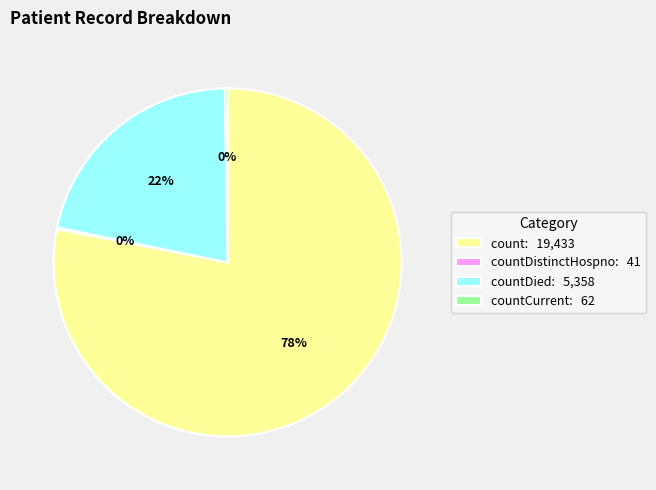

True or false: count: 19,433 accounts for 72% of the total.

False